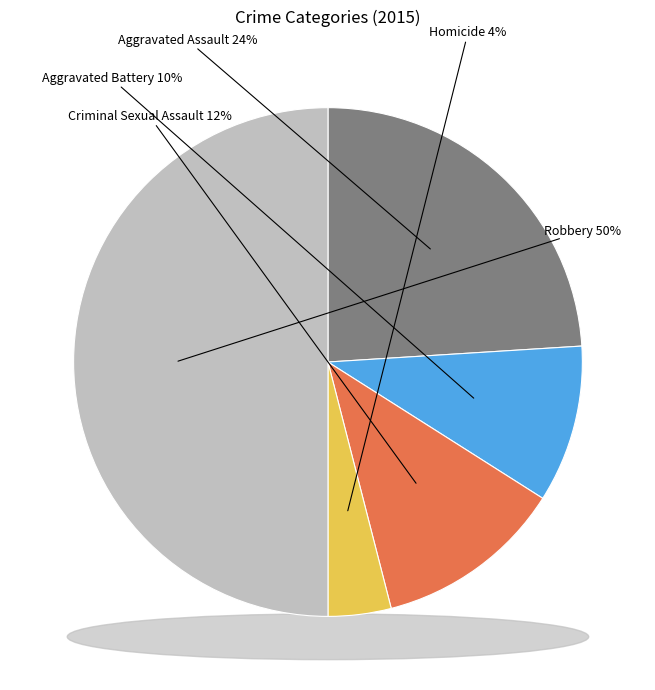

Rank the categories by value from lowest to highest.

Homicide, Aggravated Battery, Criminal Sexual Assault, Aggravated Assault, Robbery